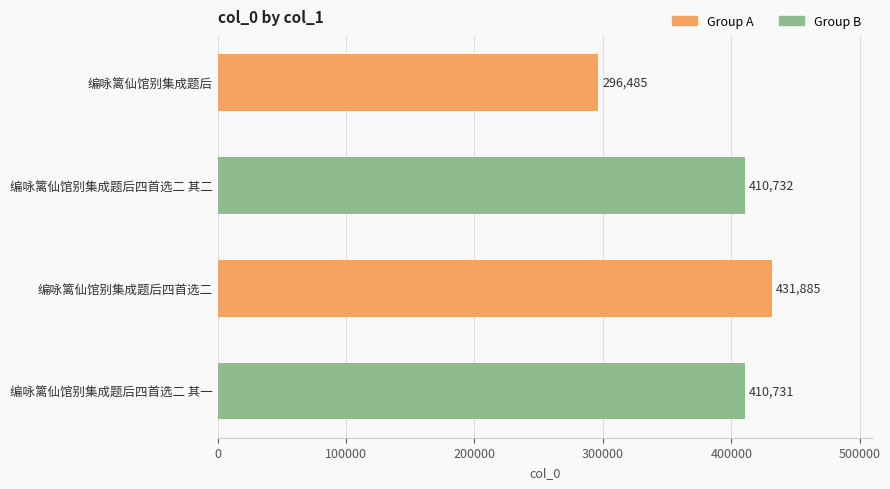

What is the change in value from 编咏篱仙馆别集成题后 to 编咏篱仙馆别集成题后四首选二 其二?

+114247